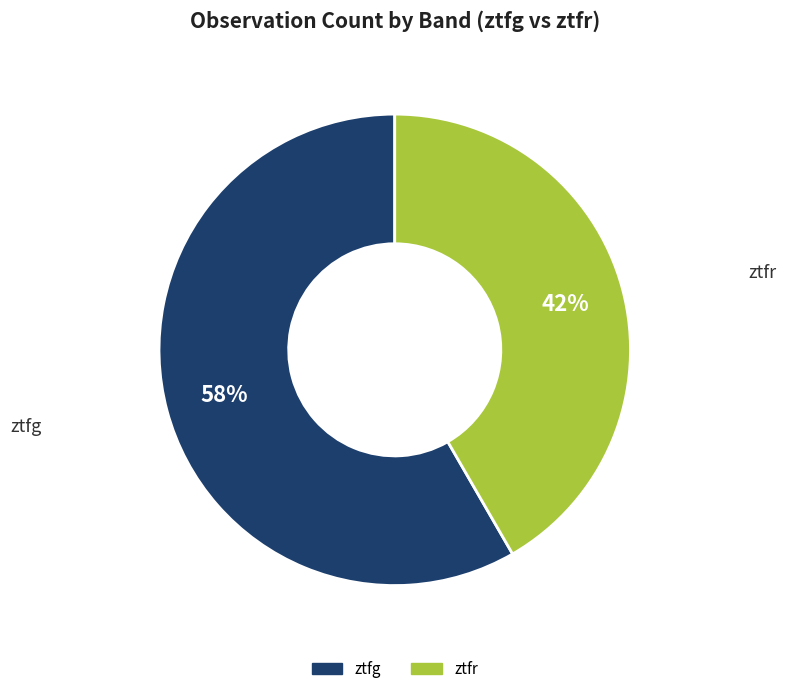

Is ztfr the majority of the pie?

No